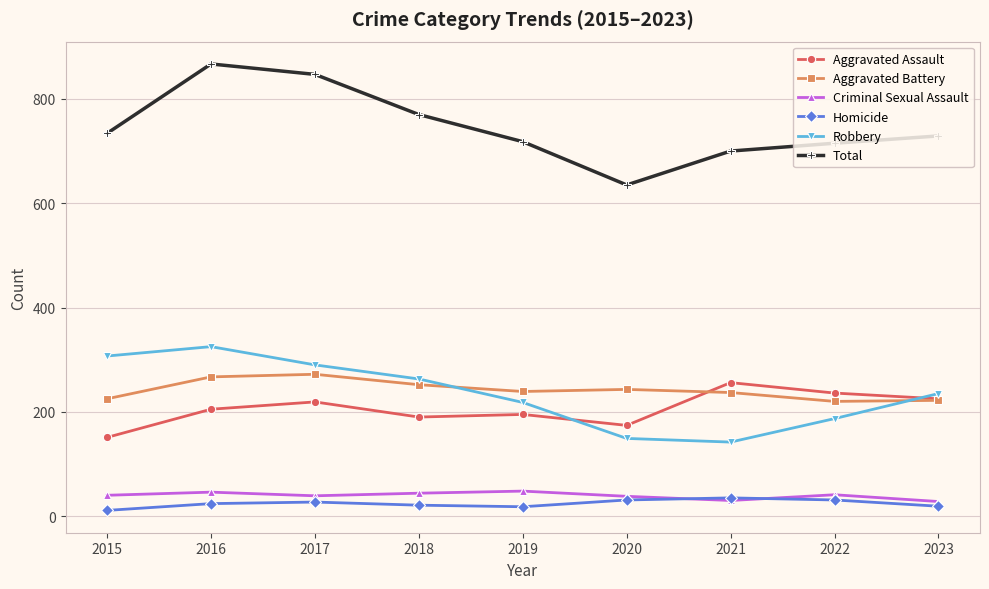

Is it true that Aggravated Assault equals 366 at 2017?

False